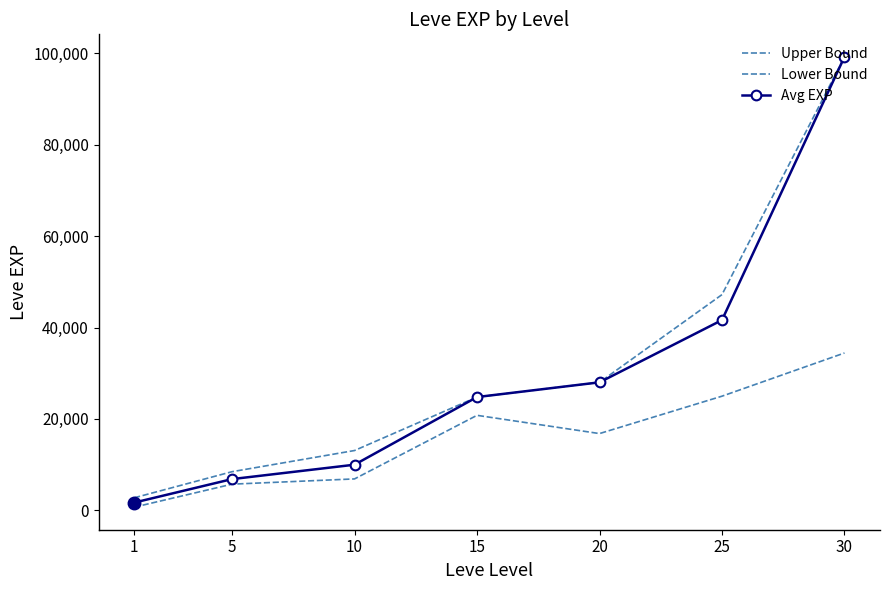

True or false: Lower Bound and Upper Bound cross at least once.

False